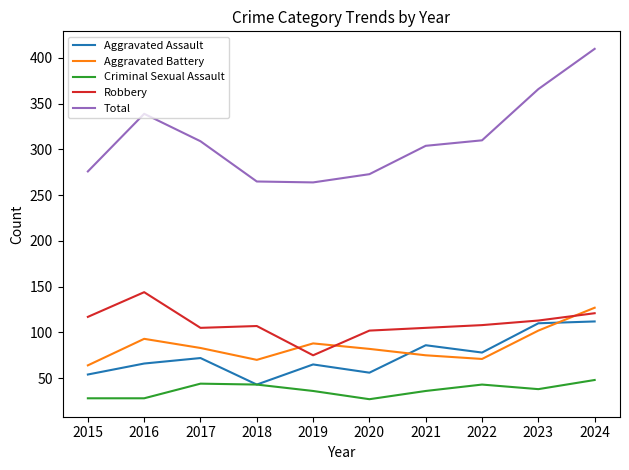

What is the spread (max minus min) of values at 2016?

311